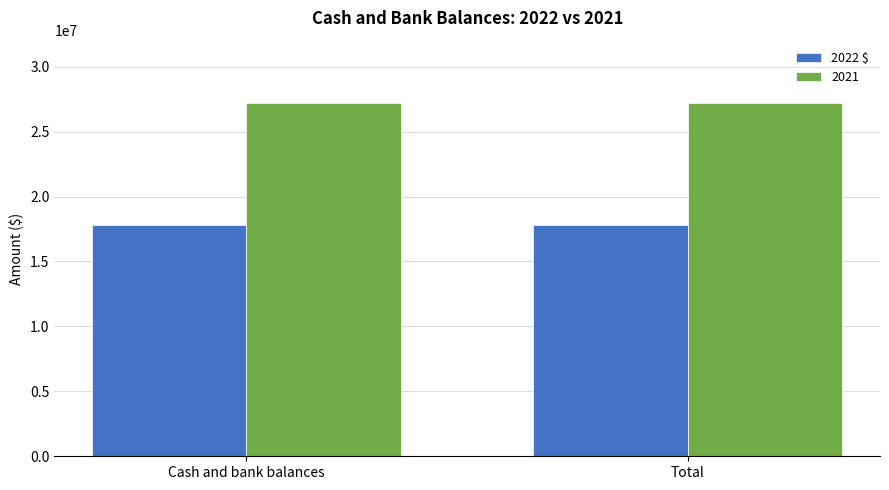

What is the value of the 2022 $ bar at the 1st from the left?

17825903